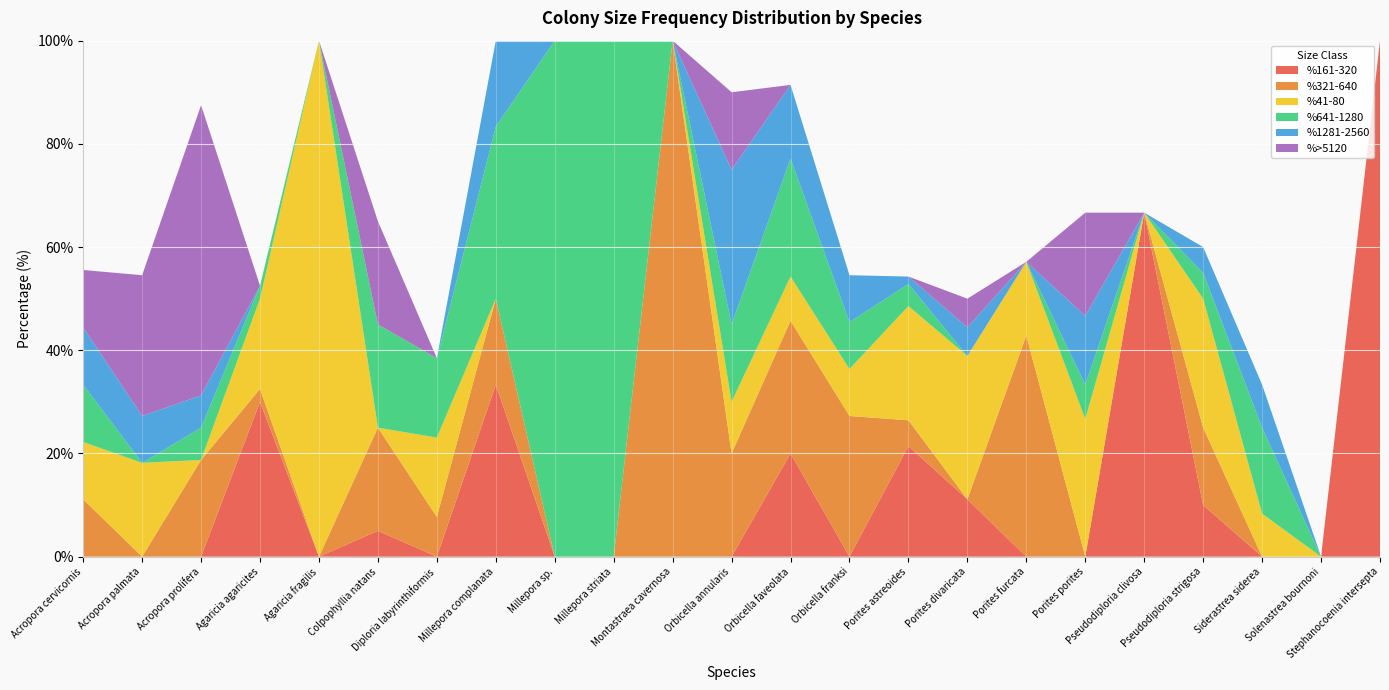

Reading right to left, transcribe all the data shown in this chart.

%161-320: 100.0	0.0	0.0	10.0	66.7	0.0	0.0	11.1	21.4	0.0	20.0	0.0	0.0	0.0	0.0	33.3	0.0	5.0	0.0	30.0	0.0	0.0	0.0
%321-640: 0.0	0.0	0.0	15.0	0.0	0.0	42.9	0.0	5.0	27.3	25.7	20.0	100.0	0.0	0.0	16.7	7.7	20.0	0.0	2.5	18.8	0.0	11.1
%41-80: 0.0	0.0	8.3	25.0	0.0	26.7	14.3	27.8	22.1	9.1	8.6	10.0	0.0	0.0	0.0	0.0	15.4	0.0	100.0	17.5	0.0	18.2	11.1
%641-1280: 0.0	0.0	16.7	5.0	0.0	6.7	0.0	0.0	4.3	9.1	22.9	15.0	0.0	100.0	100.0	33.3	15.4	20.0	0.0	2.5	6.2	0.0	11.1
%1281-2560: 0.0	0.0	8.3	5.0	0.0	13.3	0.0	5.6	1.4	9.1	14.3	30.0	0.0	0.0	0.0	16.7	0.0	0.0	0.0	0.0	6.2	9.1	11.1
%>5120: 0.0	0.0	0.0	0.0	0.0	20.0	0.0	5.6	0.0	0.0	0.0	15.0	0.0	0.0	0.0	0.0	0.0	20.0	0.0	0.0	56.2	27.3	11.1